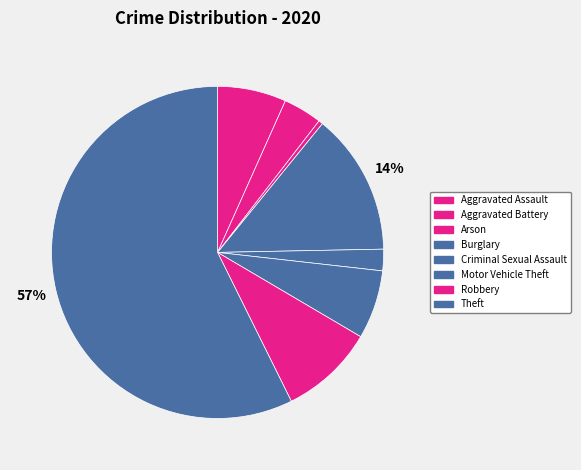

Is Theft the majority of the pie?

Yes